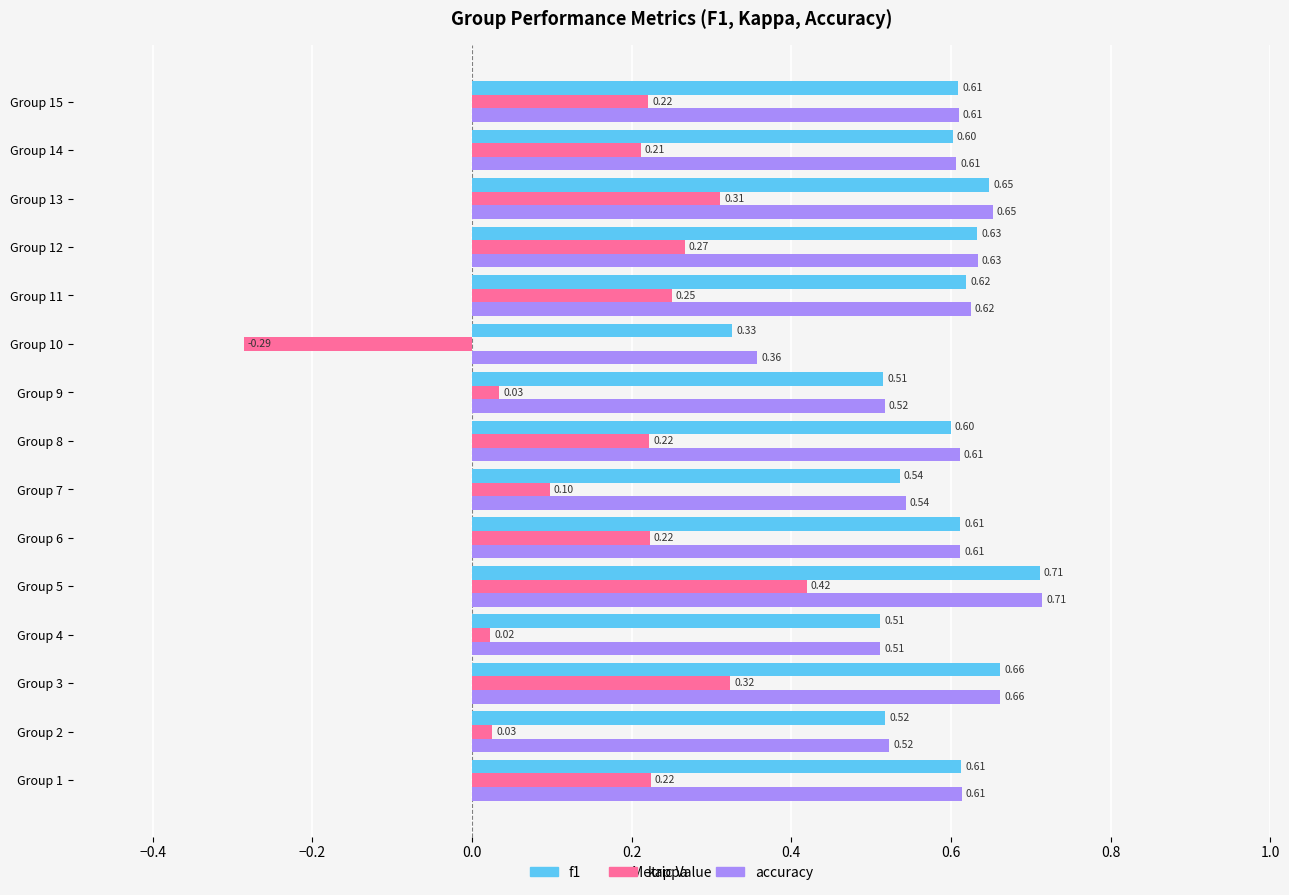

At which category is the sum across all series the highest?

Group 5